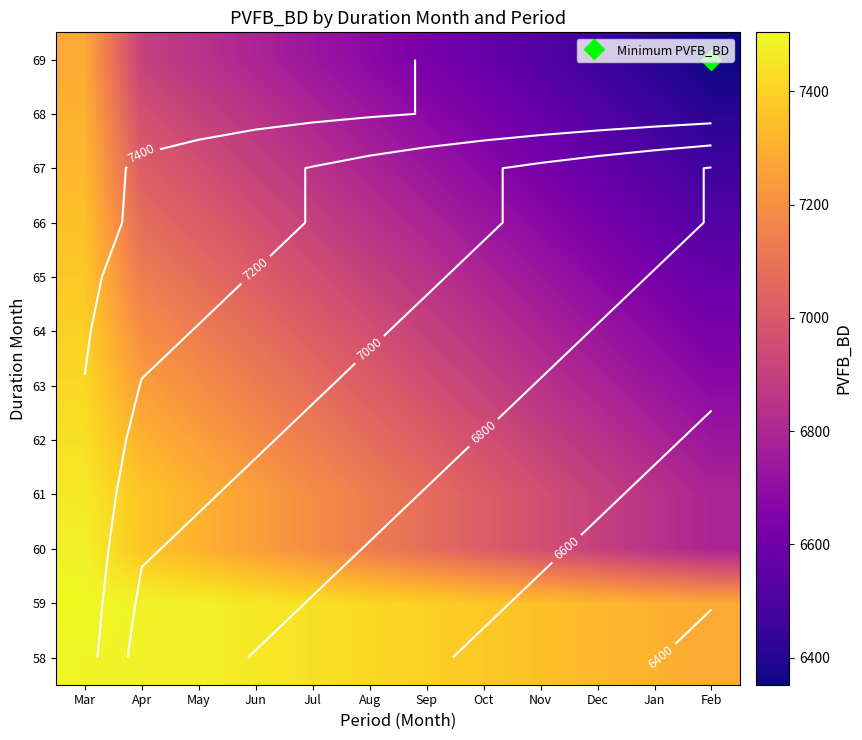

Is it true that 63 equals 6962.0 at Sep?

True